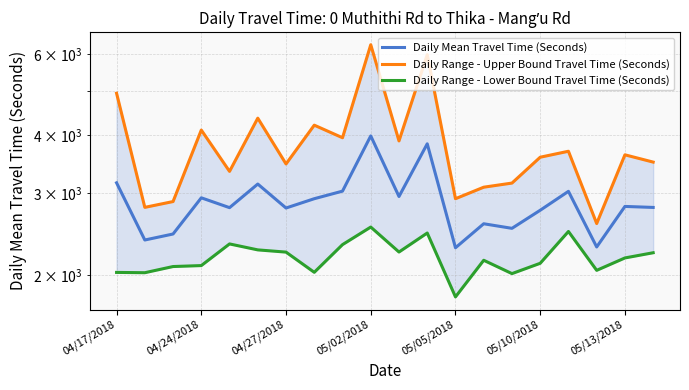

The value of Daily Range - Upper Bound Travel Time (Seconds) at 04/17/2018 is 4933. True or false?

True